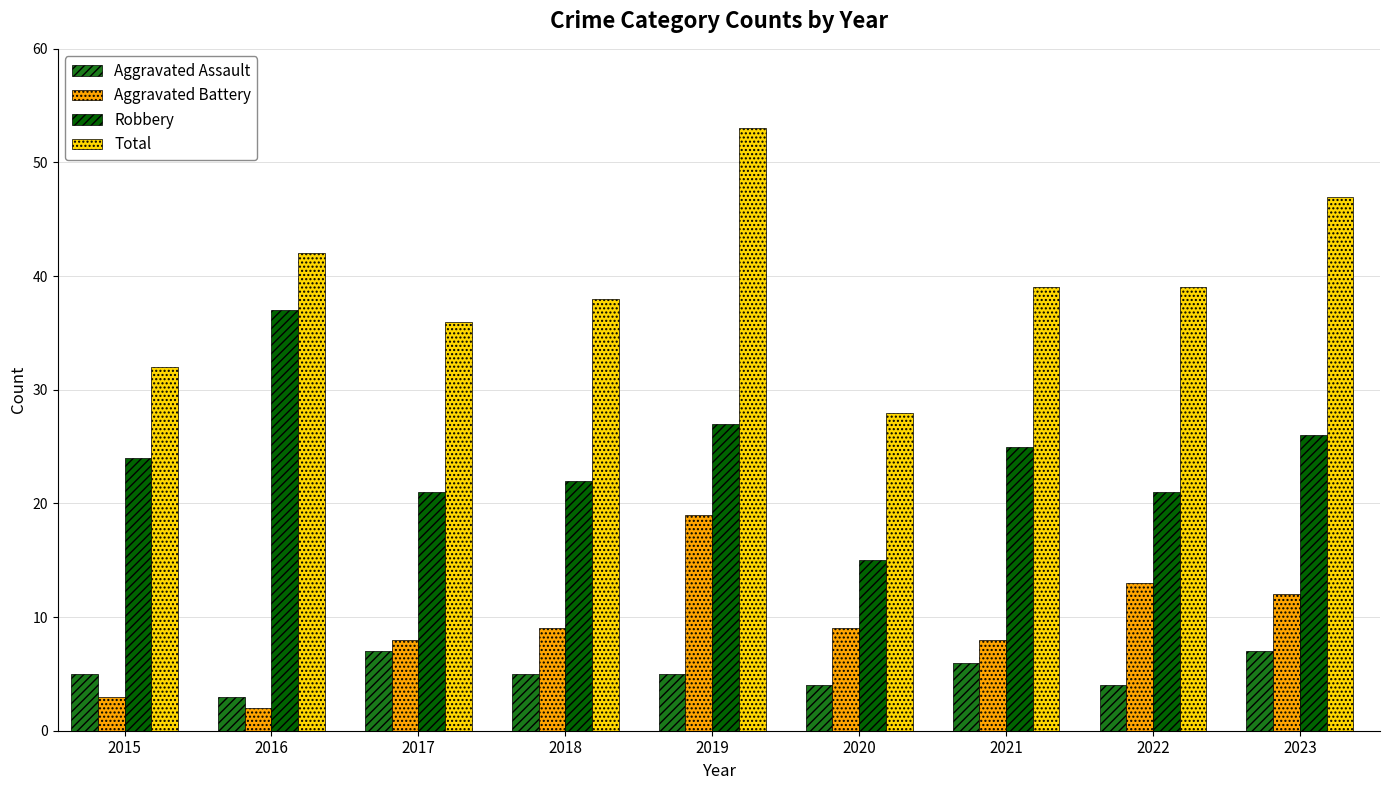

At how many categories does at least one series exceed 24?

9